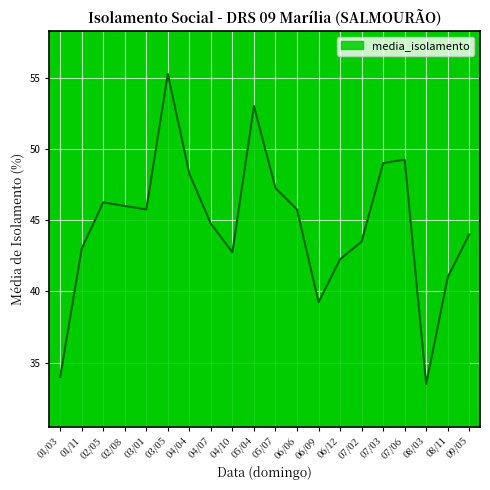

At which category does the data reach its first local valley?

03/01